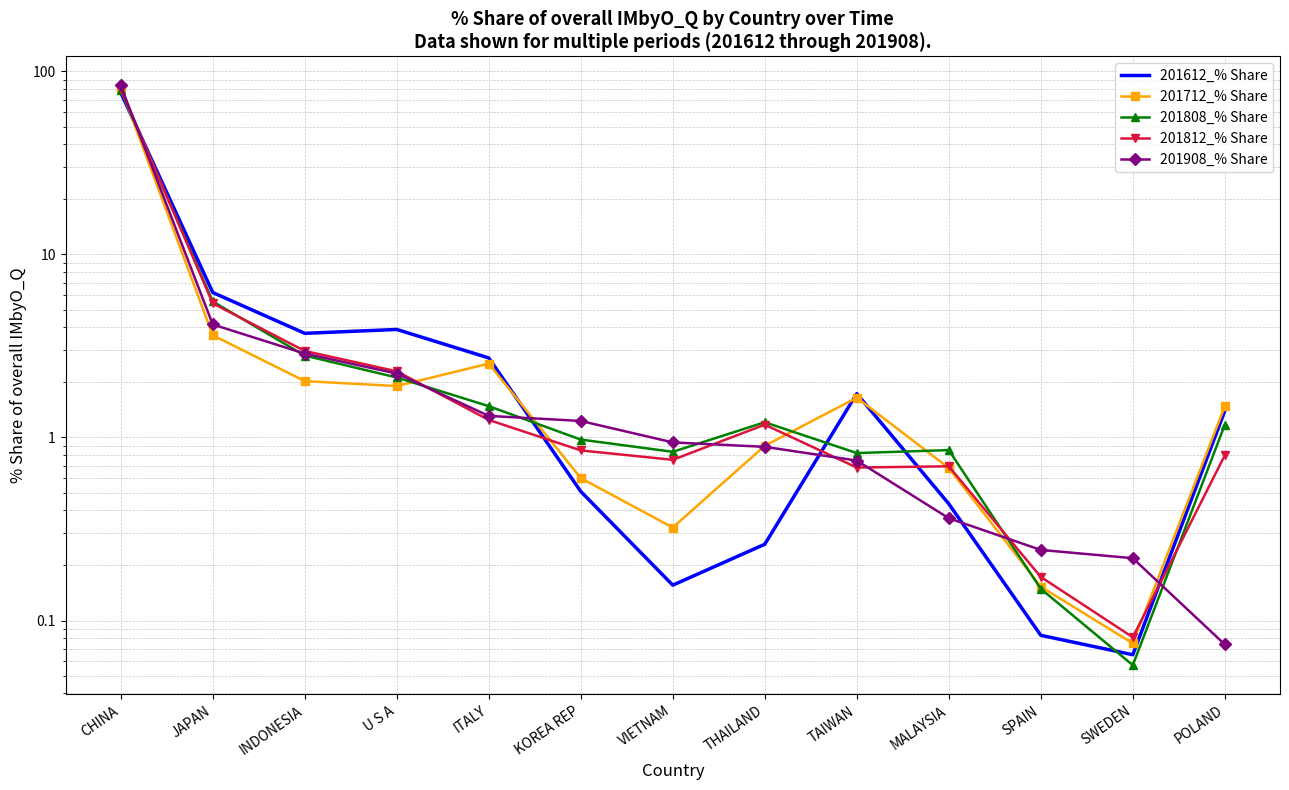

What is the label of the 8th point from the right?

KOREA REP